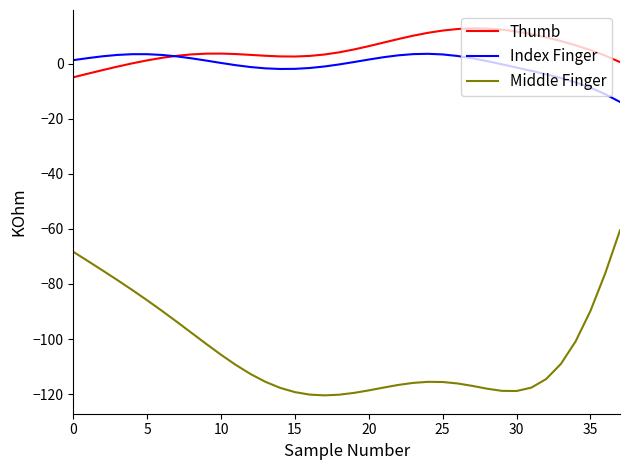

What is the highest value of the Middle Finger series?

-60.5